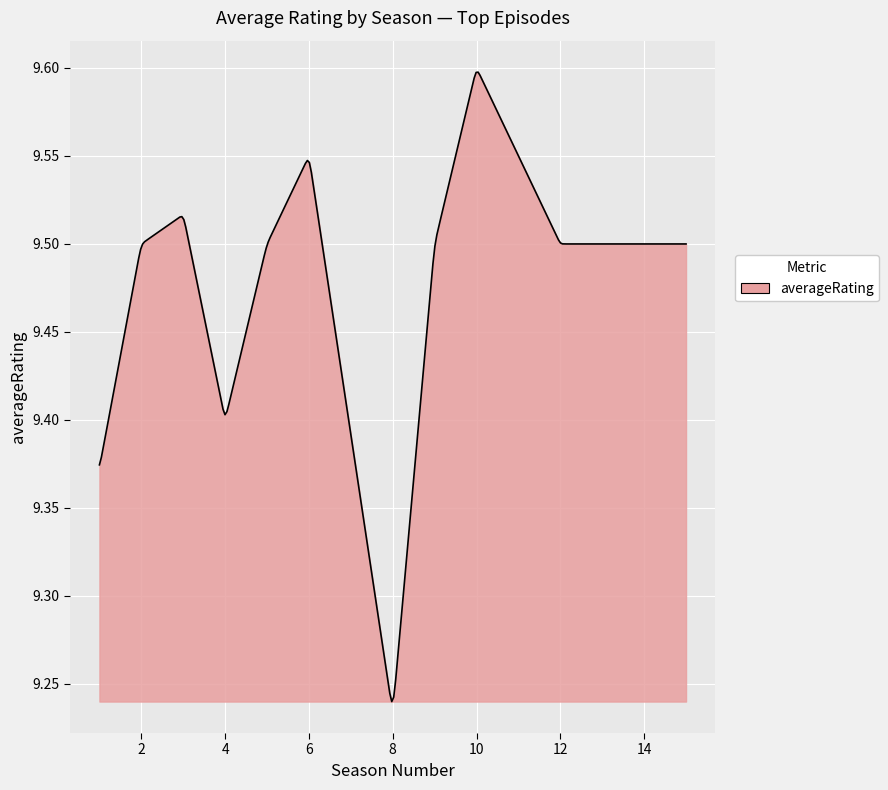

What is the difference between the maximum and minimum values?

0.4